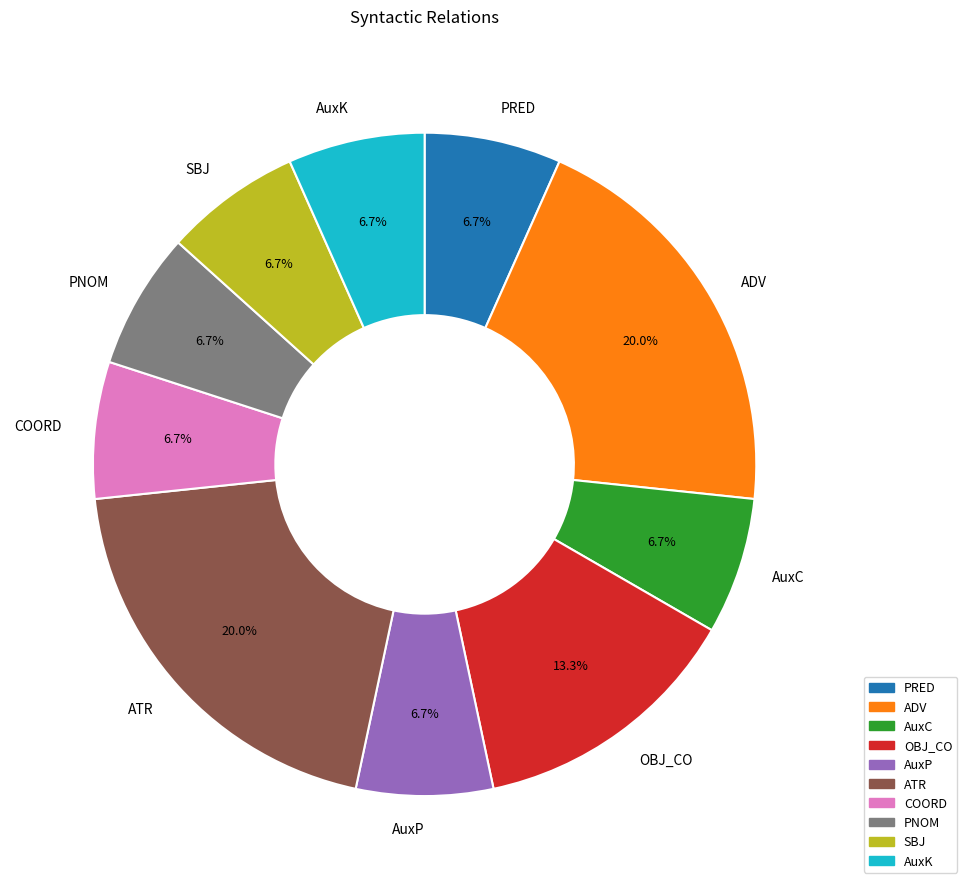

The ADV slice represents 20% of the pie. True or false?

True